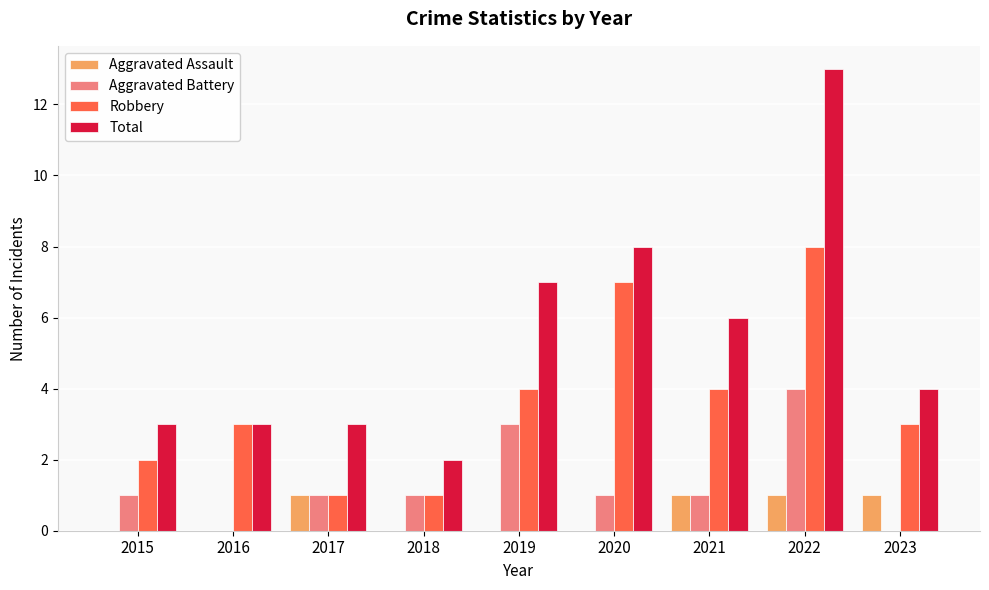

Which series has the largest total across all categories?

Total